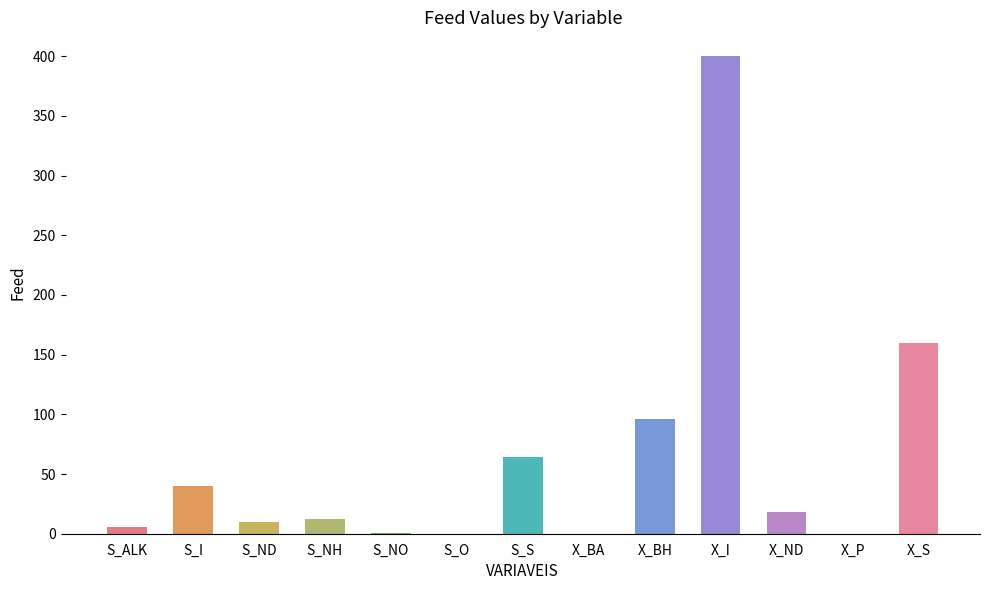

What is the sum of all values?

807.9